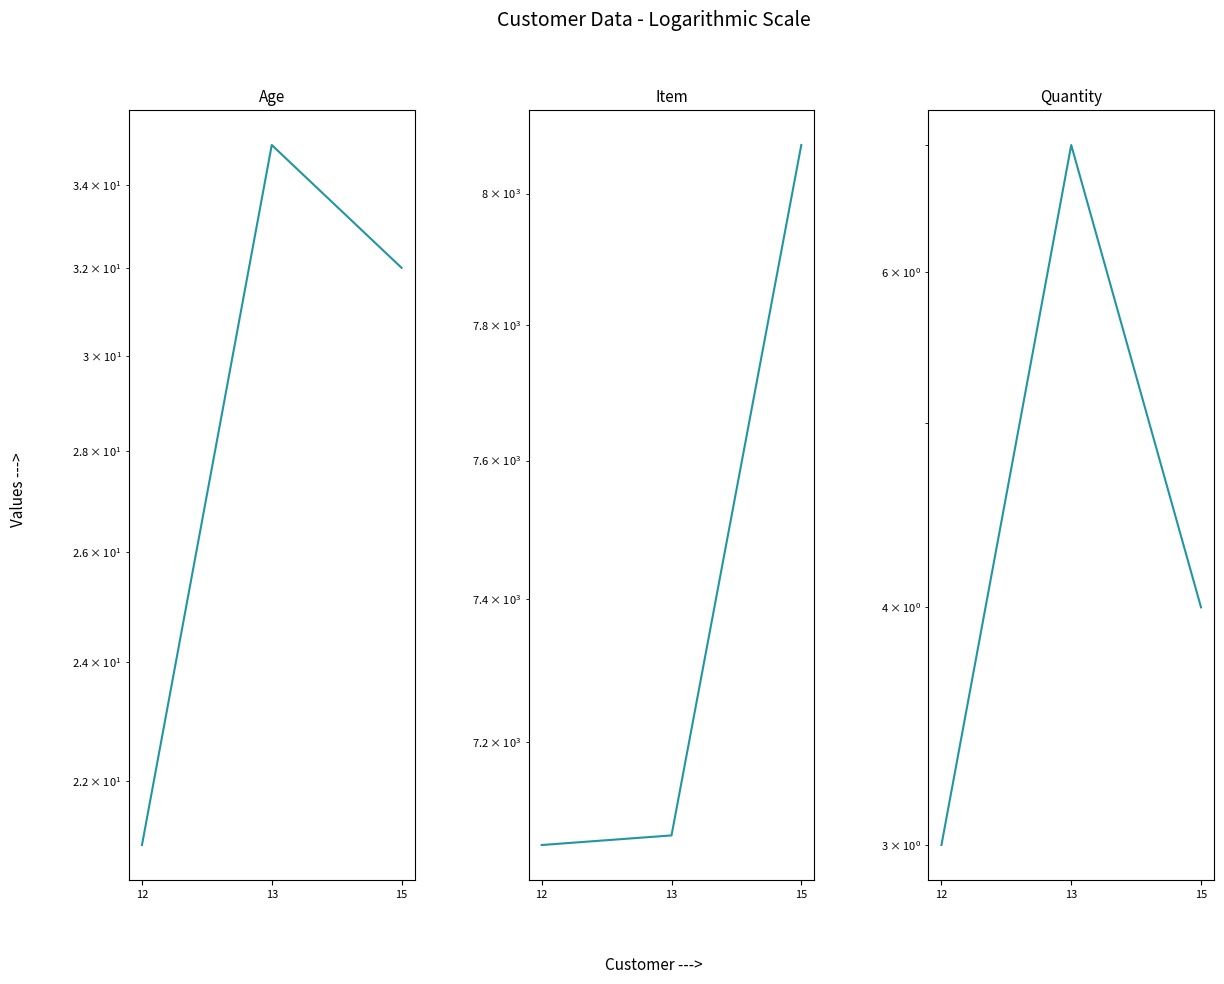

What is the difference between the maximum and minimum values in the Quantity series?

4